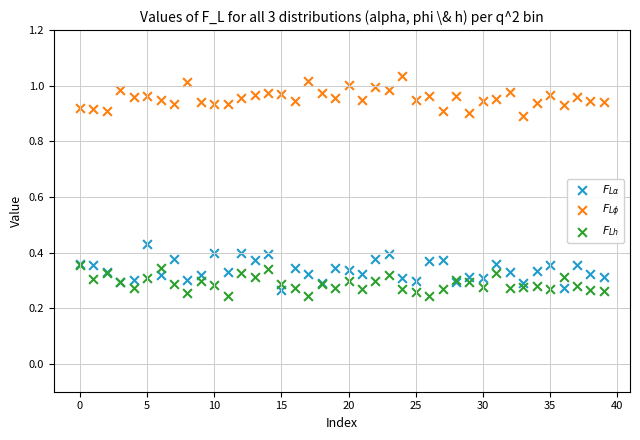

What are all the series names shown in the legend?

$F_{L\alpha}$, $F_{L\phi}$, $F_{Lh}$